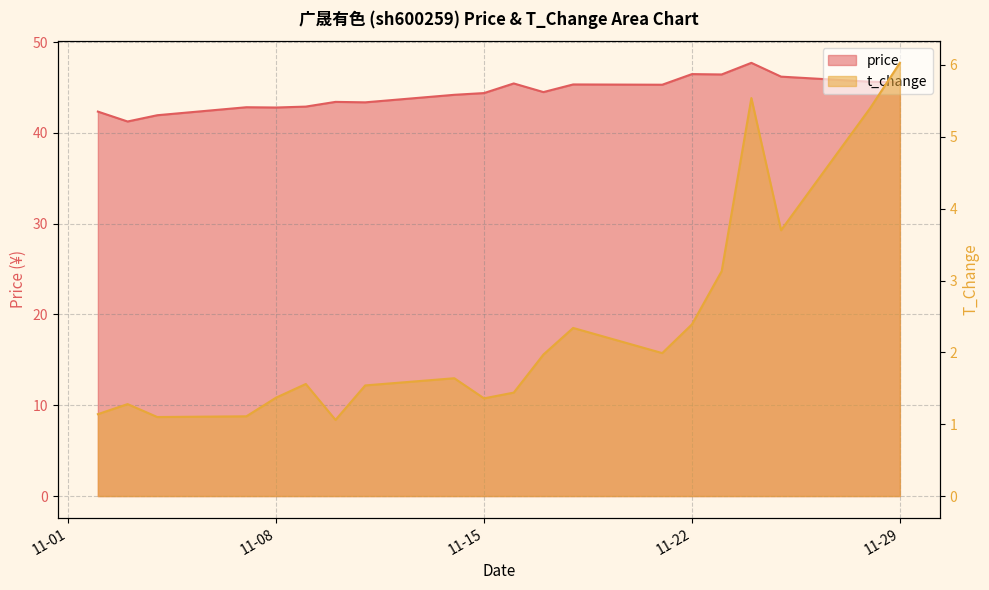

At how many categories does at least one series exceed 39?

20